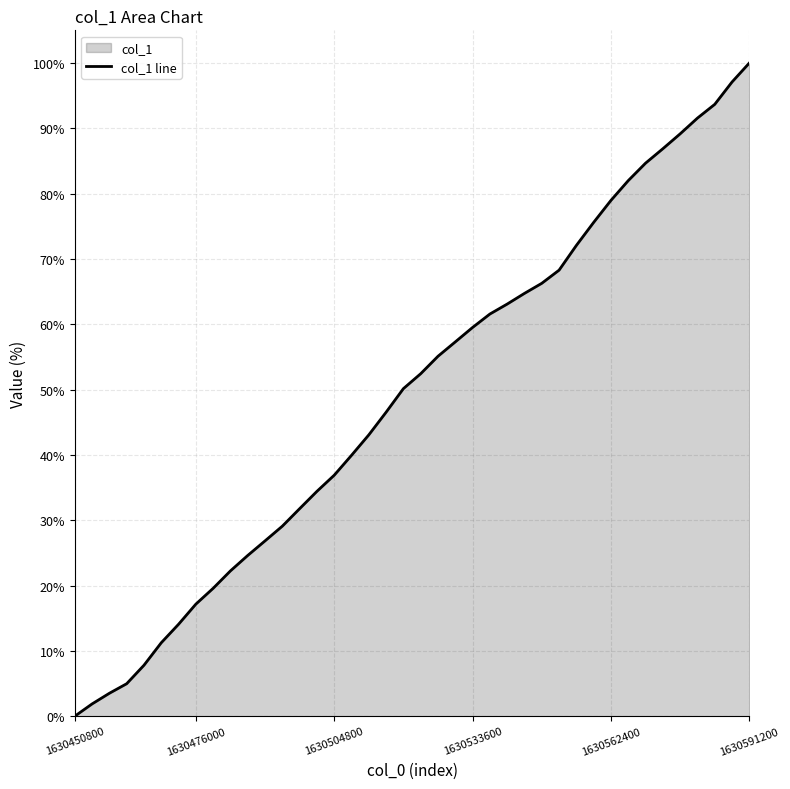

Count the number of categories in the chart.

40